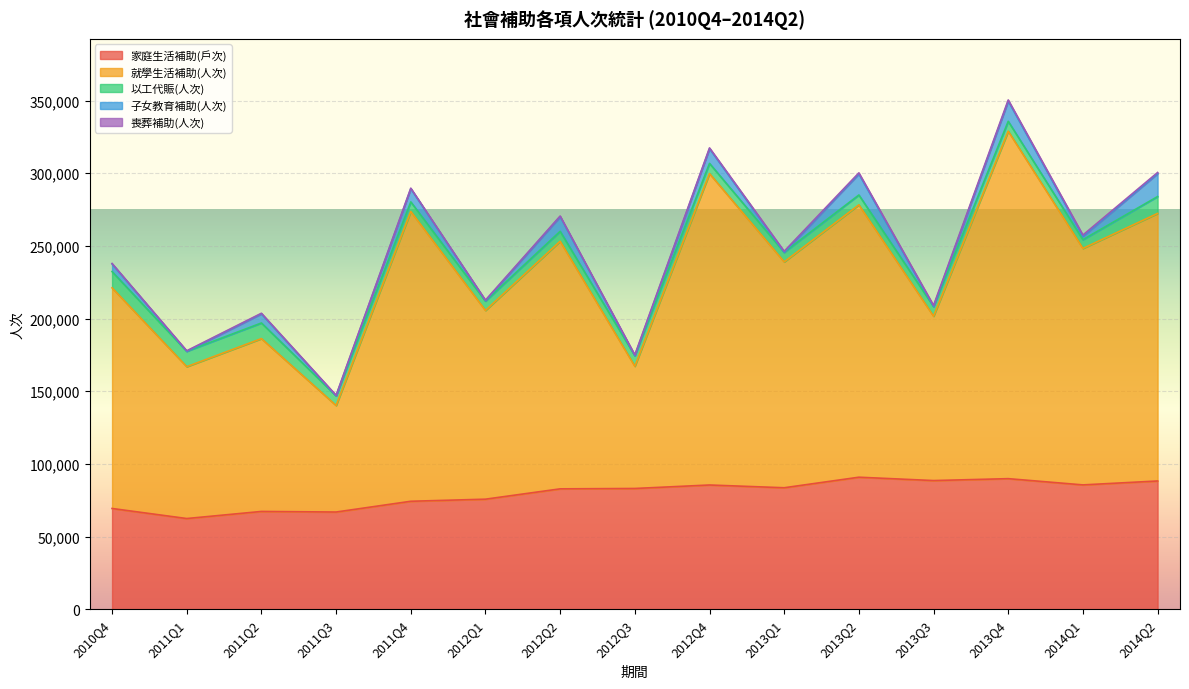

What is the value of the 以工代賑(人次) point at the 8th from the left?

7320